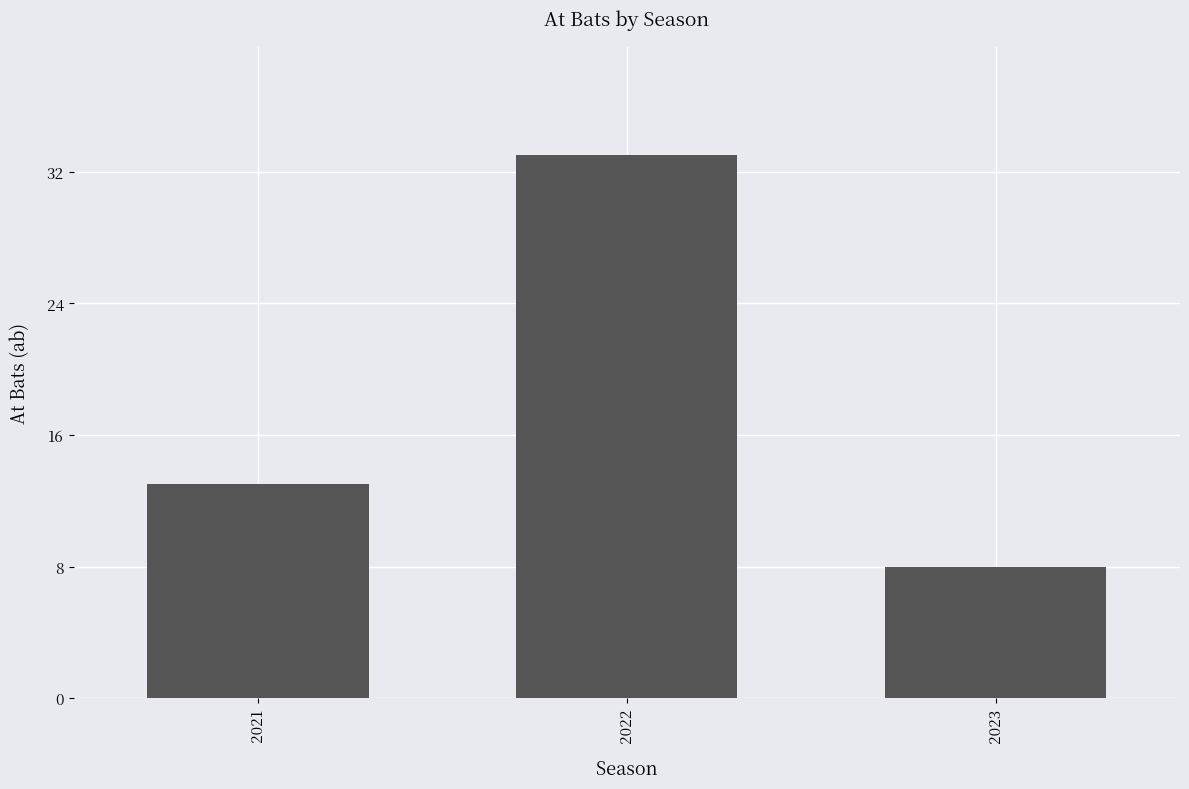

What is the difference between the maximum and second lowest values?

20